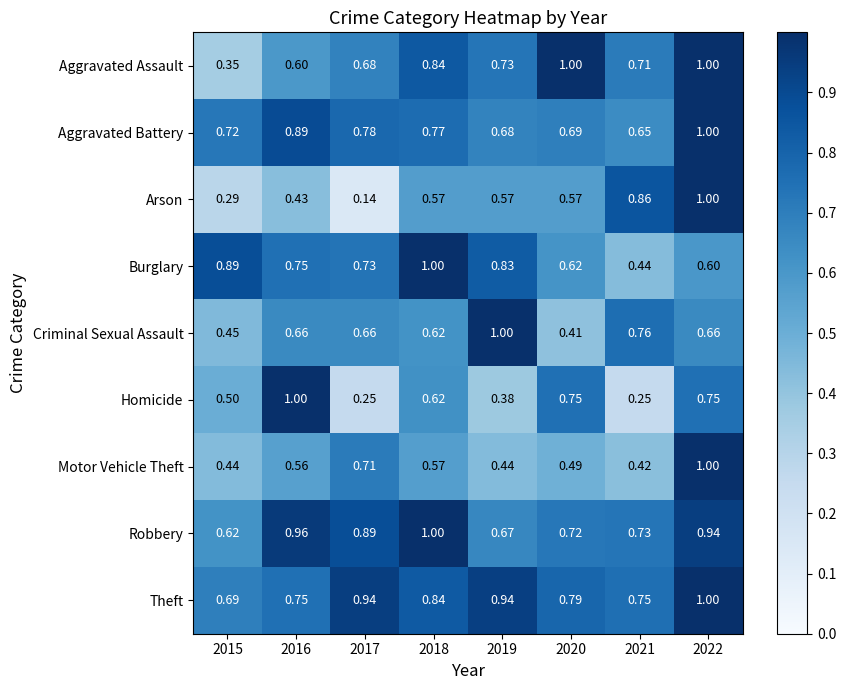

Which series has the widest spread of values?

Arson